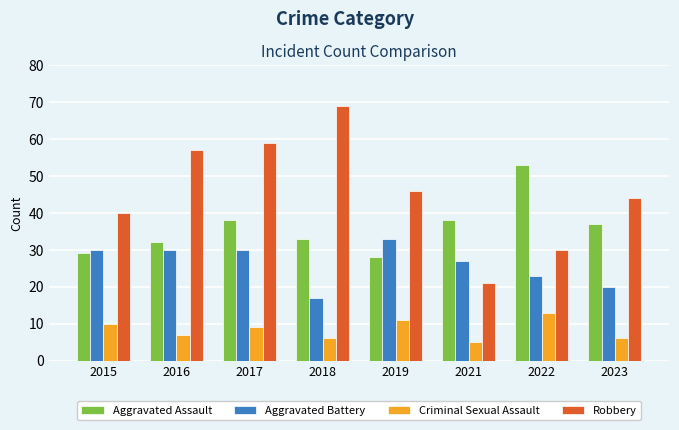

Are the bars grouped side by side (vs. stacked)?

Yes